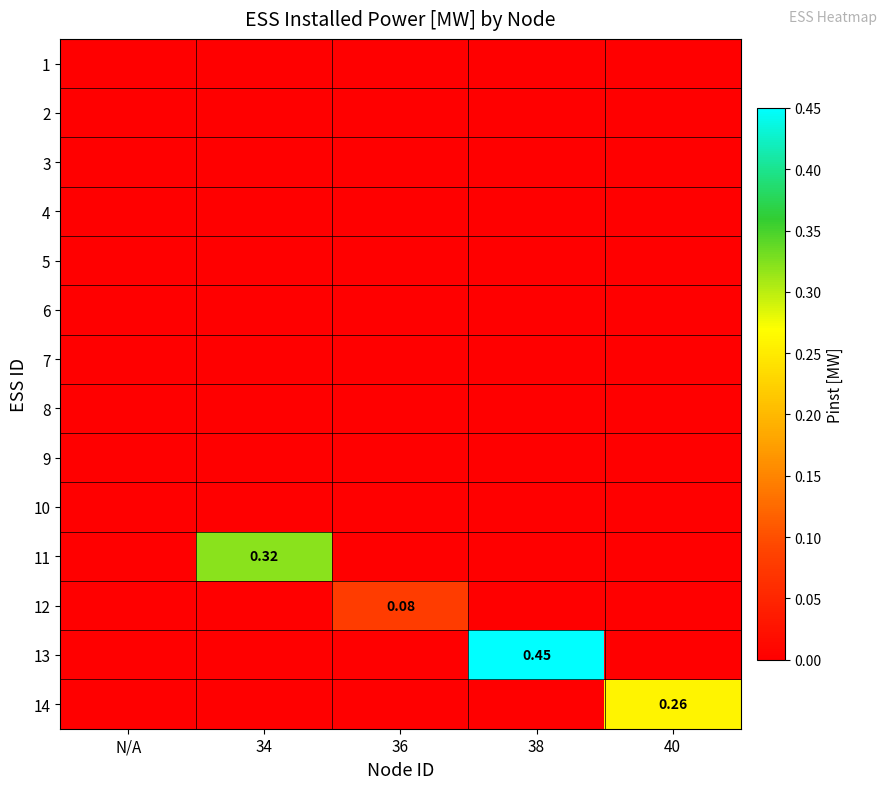

Between 34 and 40, which series saw the biggest shift?

11